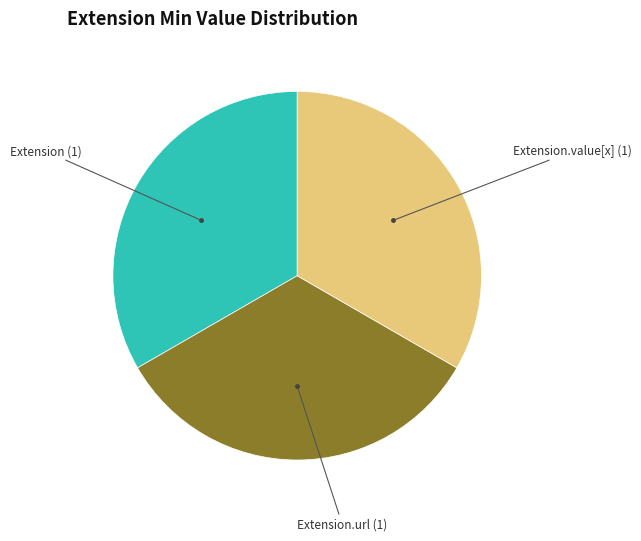

Is there any slice that represents more than half of the pie?

No